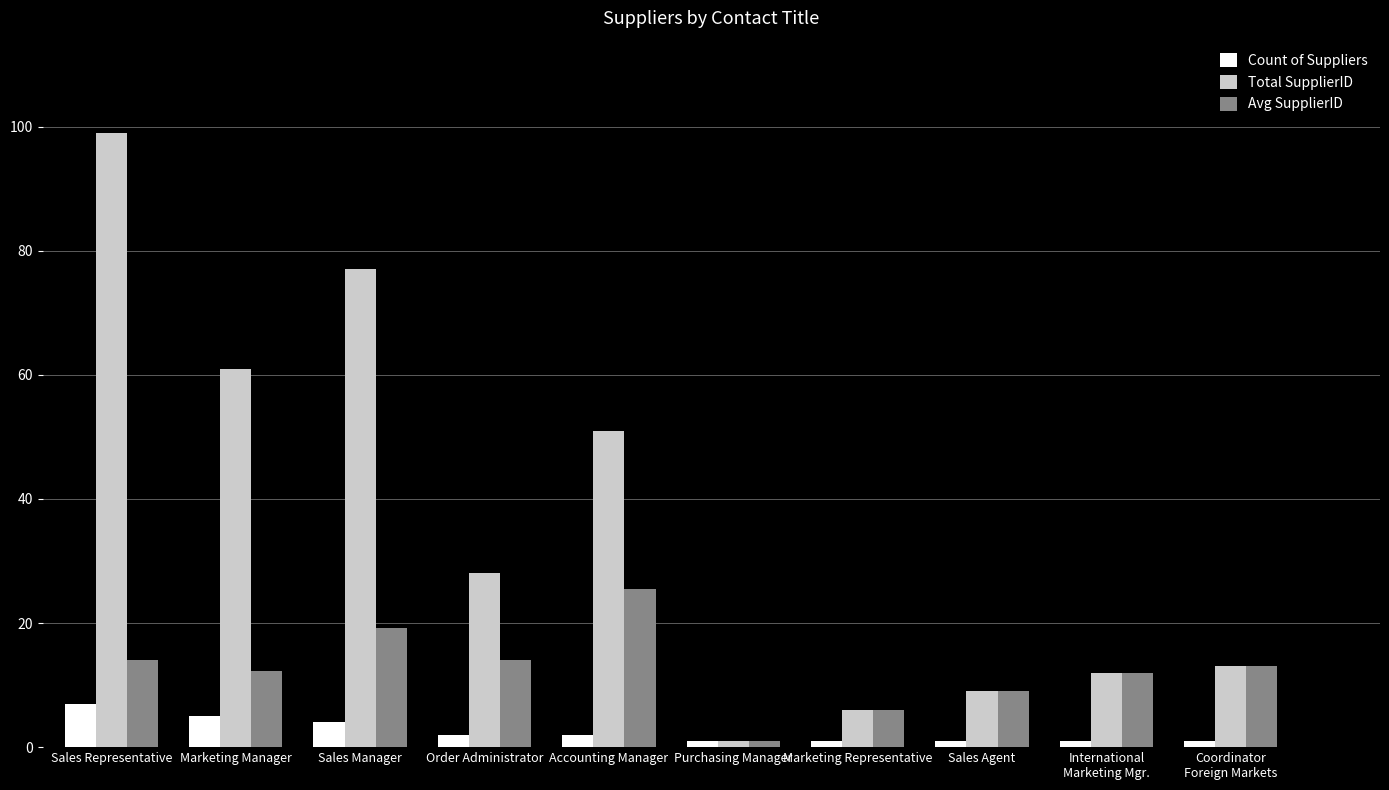

What is the greatest value displayed?

99.0